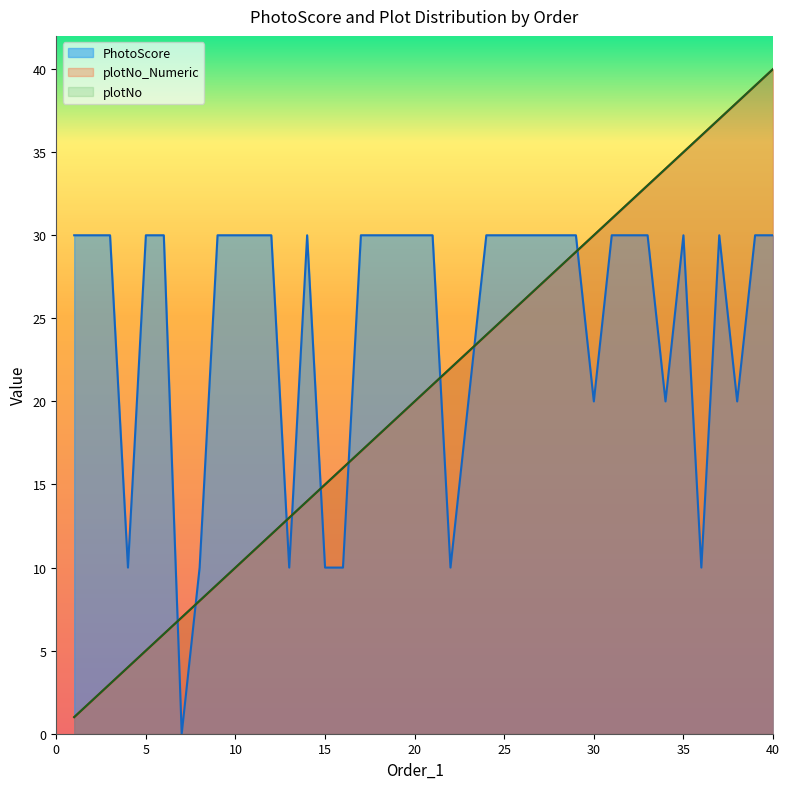

True or false: PhotoScore has more than 1 interior local peaks.

True